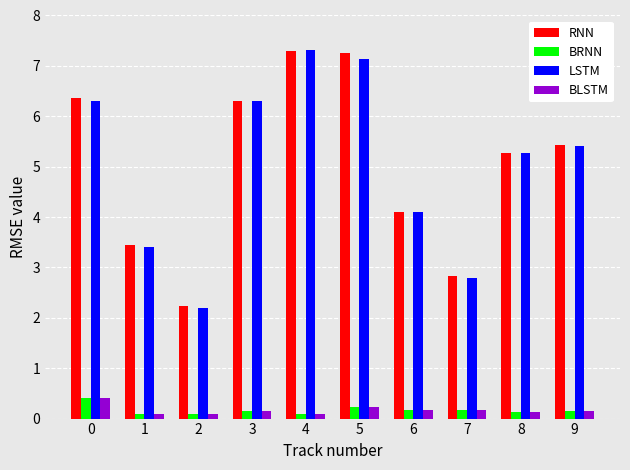

What is the difference between the highest and lowest values at 6?

3.9